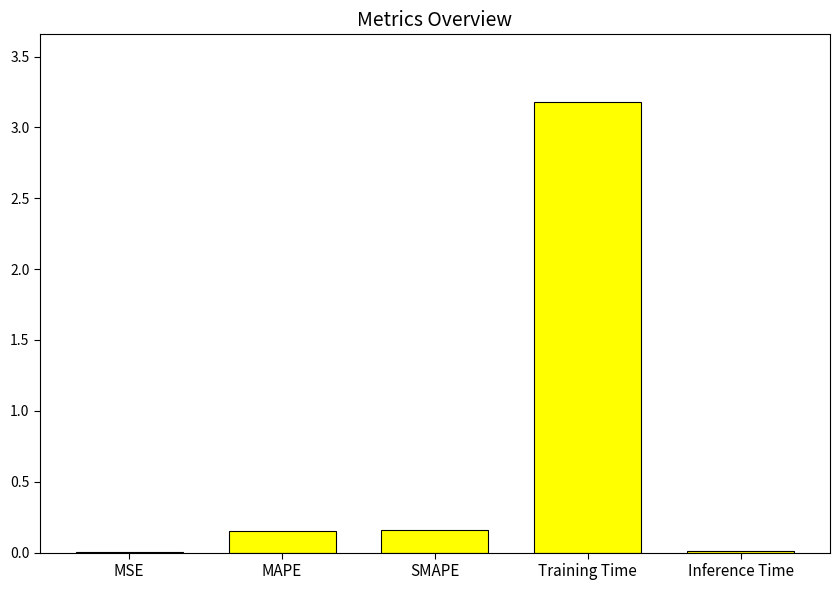

True or false: the data shows 3.2 at Training Time.

True